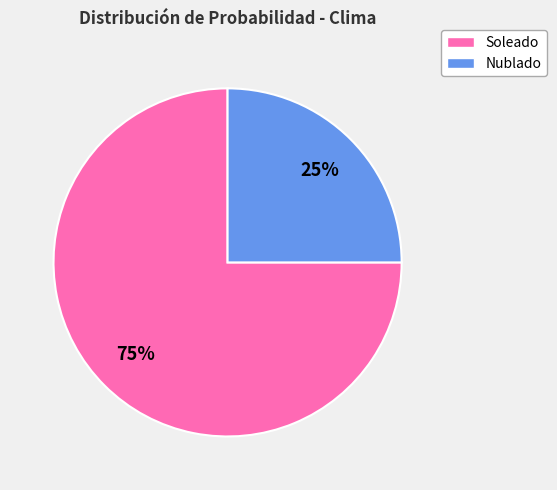

Which category has the smallest portion of the pie?

Nublado